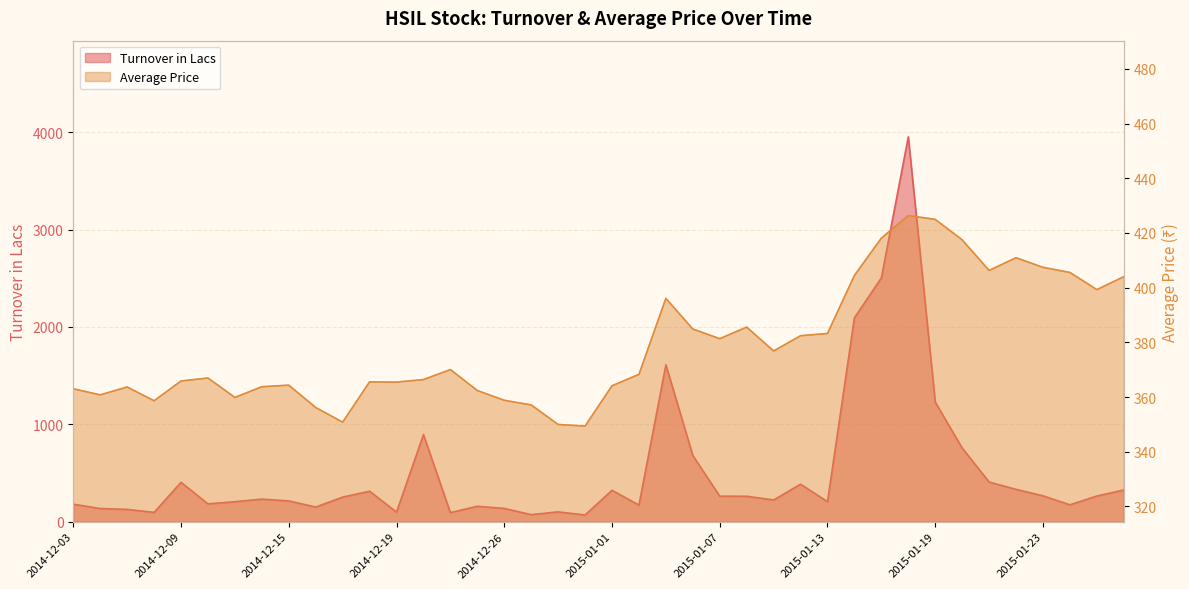

What is the average value of the Turnover in Lacs series?

513.0